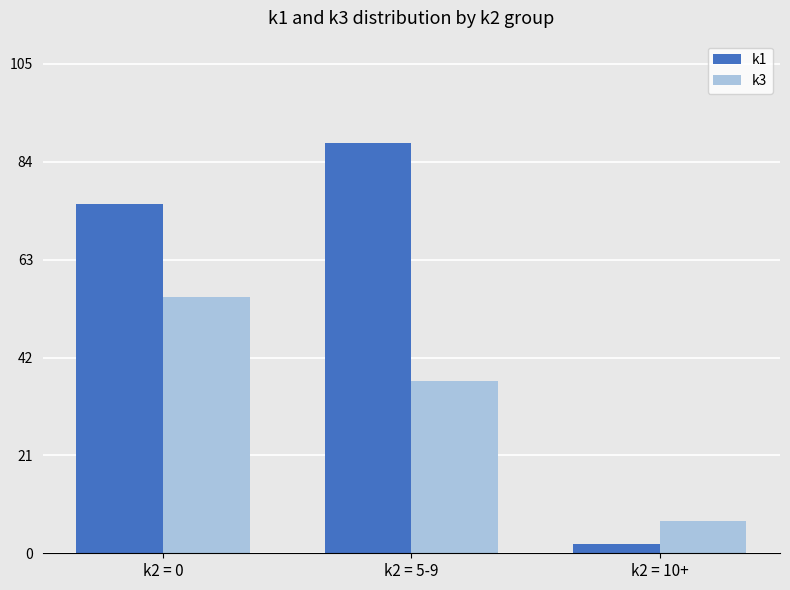

How many values in the k1 series are below 75?

1